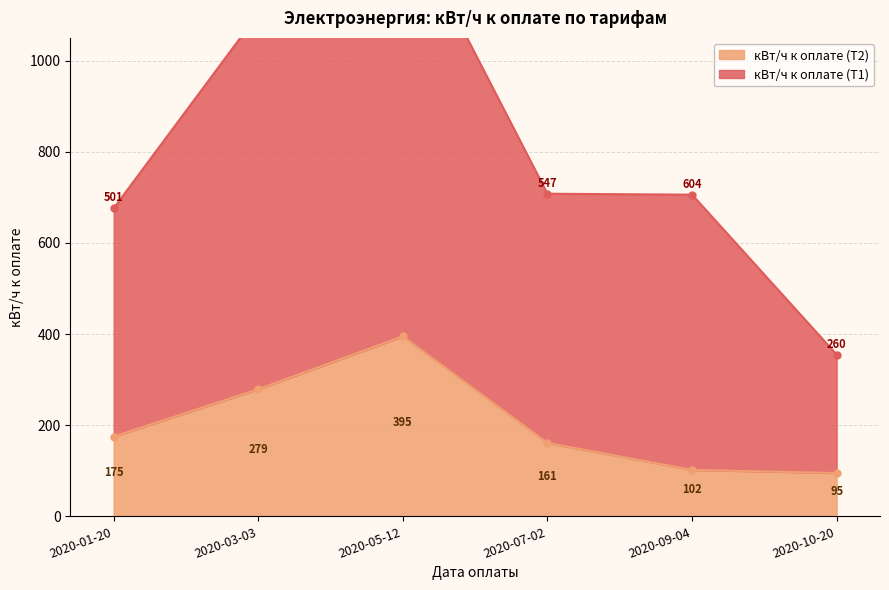

What is the label of the 3rd point from the right?

2020-07-02